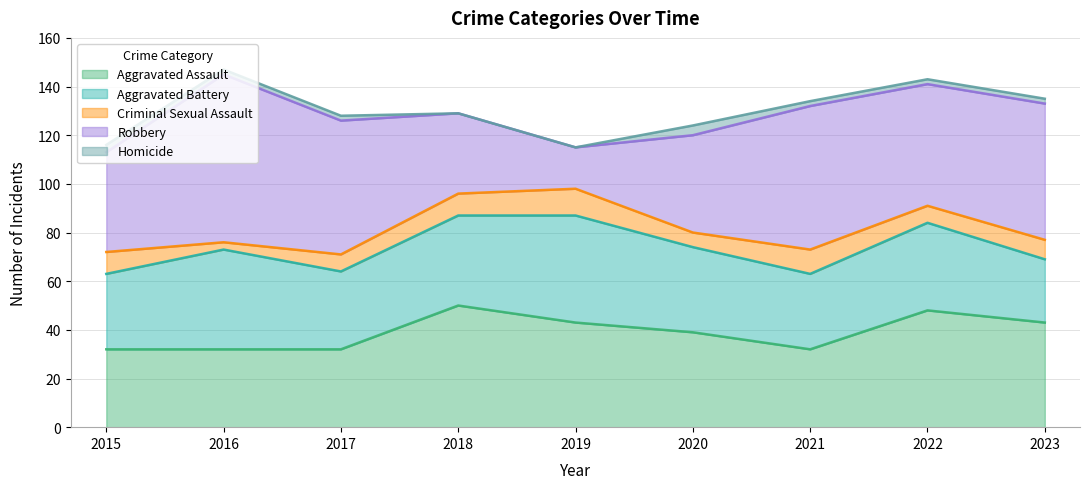

Rank the categories by Criminal Sexual Assault value from lowest to highest.

2016, 2020, 2017, 2022, 2023, 2015, 2018, 2021, 2019